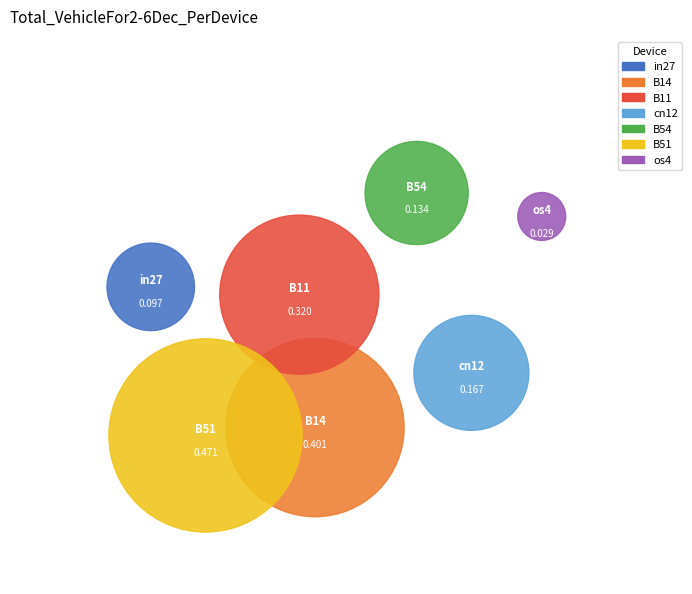

Between B54 and B14, which is larger?

B14